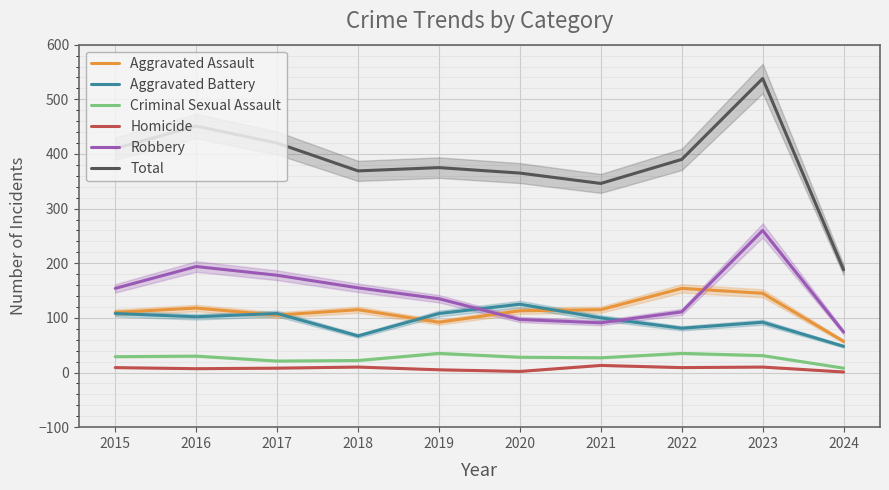

Count the number of categories in the chart.

10